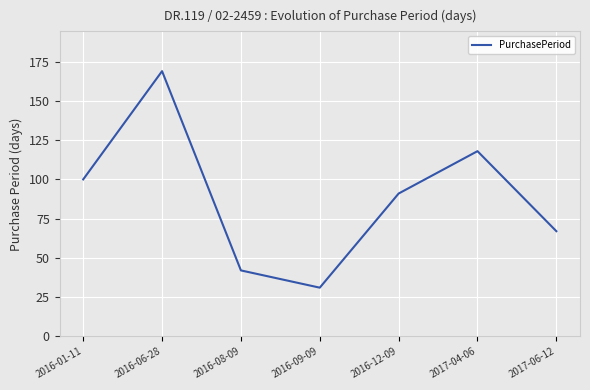

Between 2017-06-12 and 2016-06-28, which is larger?

2016-06-28